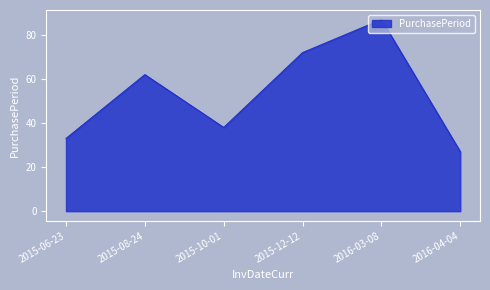

What position from the left is 2016-03-08?

5